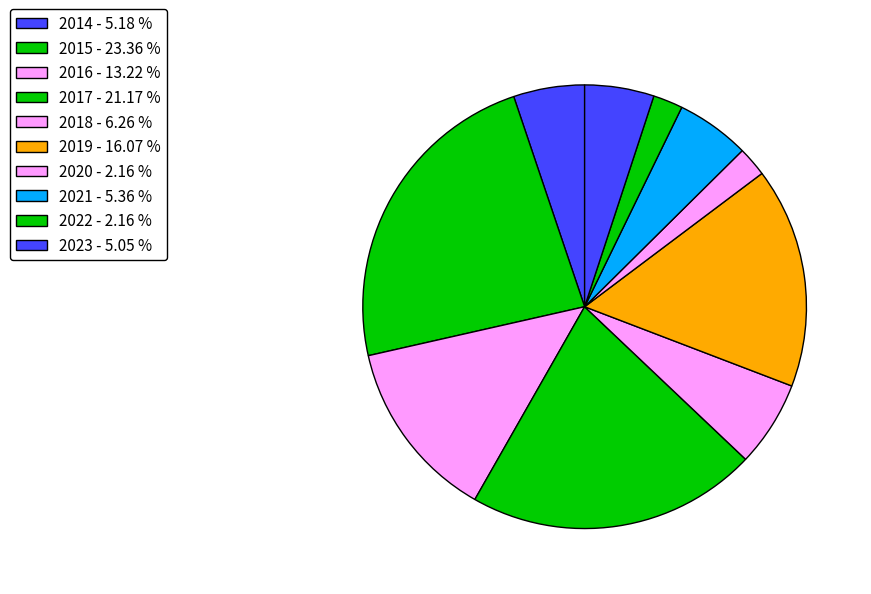

How many slices are in this pie chart?

10